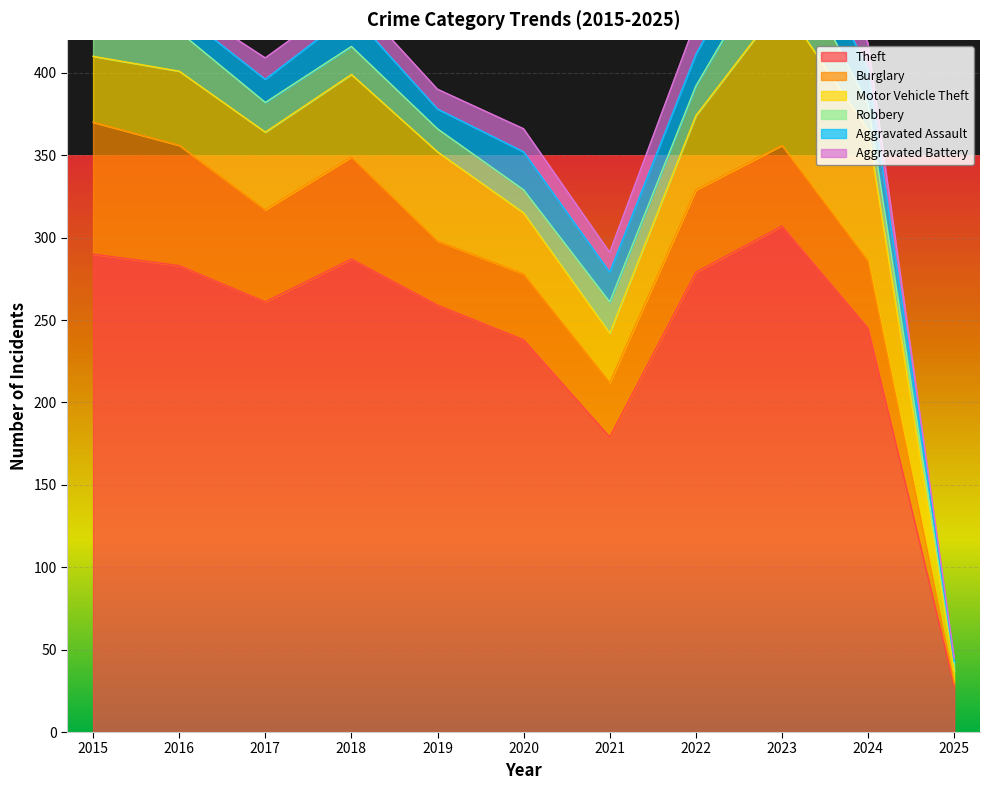

How many intersections are there between Robbery and Burglary?

1